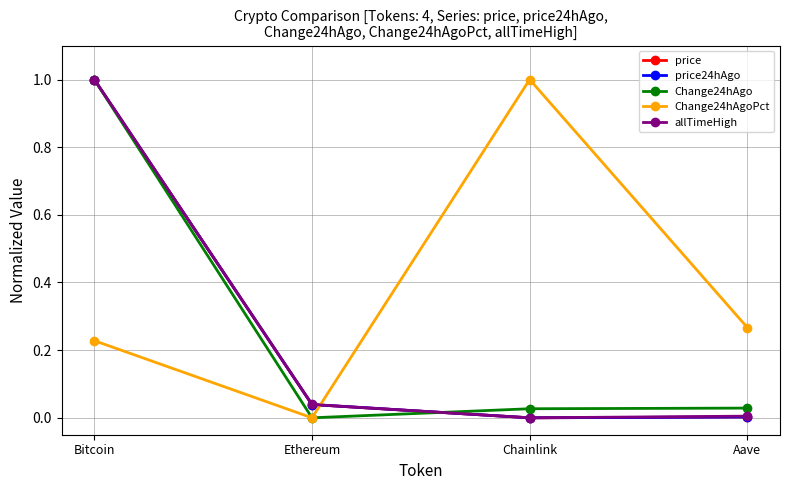

What is the label of the 2nd point from the left?

Ethereum